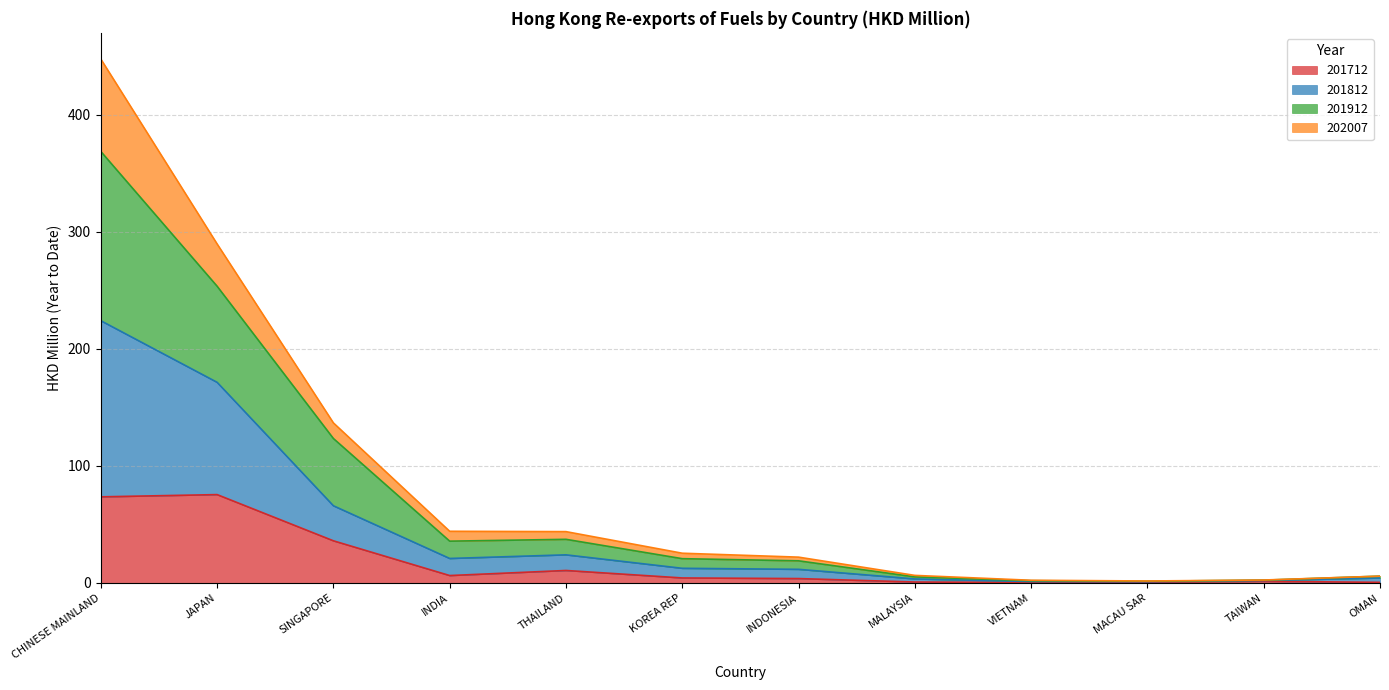

List the labels in order of 201812 value, largest first.

CHINESE MAINLAND, JAPAN, SINGAPORE, INDIA, THAILAND, KOREA REP, INDONESIA, MALAYSIA, OMAN, TAIWAN, VIETNAM, MACAU SAR